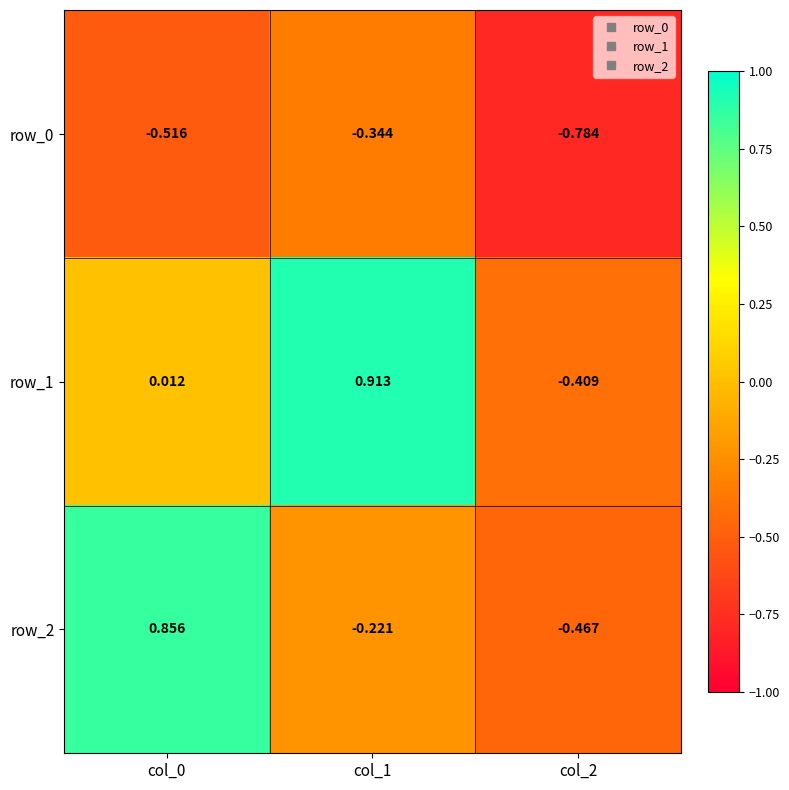

Is the value of row_1 at col_2 greater than the value of row_2 at col_2?

Yes